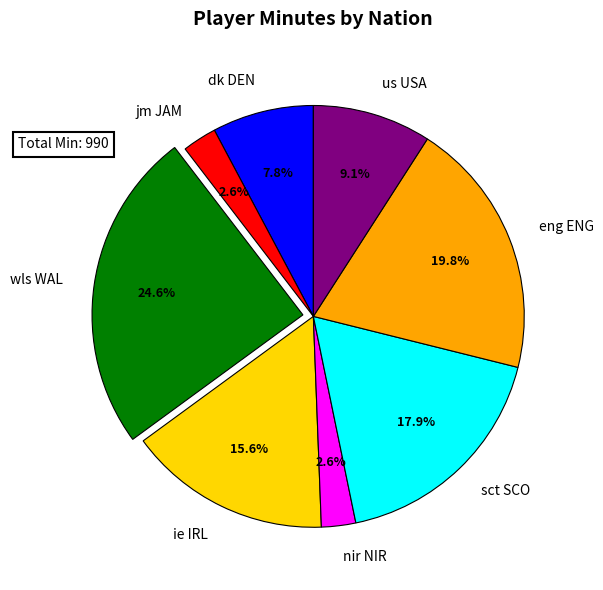

Count the number of slices in the pie.

8